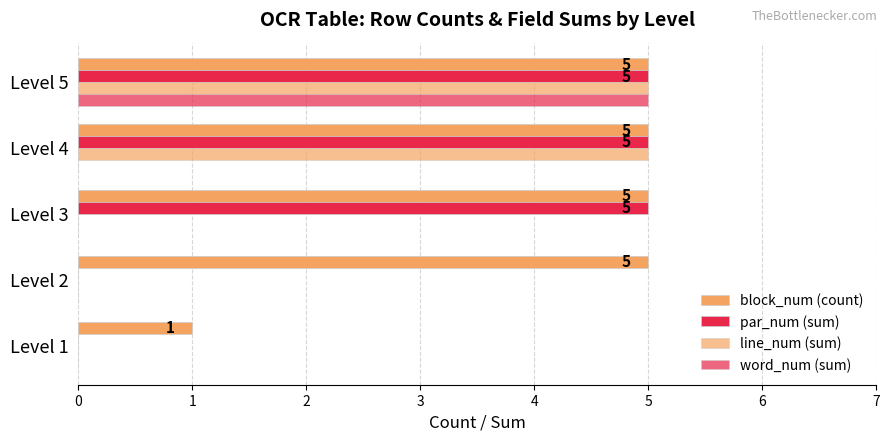

How many categories are shown in the chart?

5